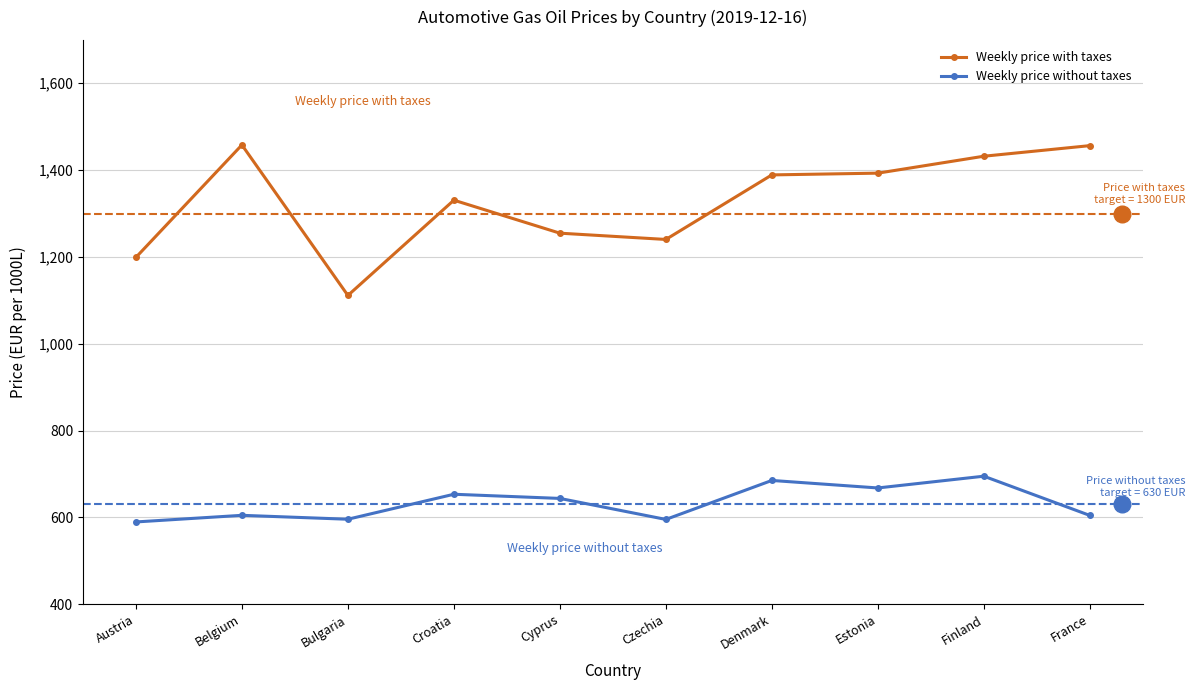

True or false: Weekly price without taxes and Weekly price with taxes cross at least once.

False